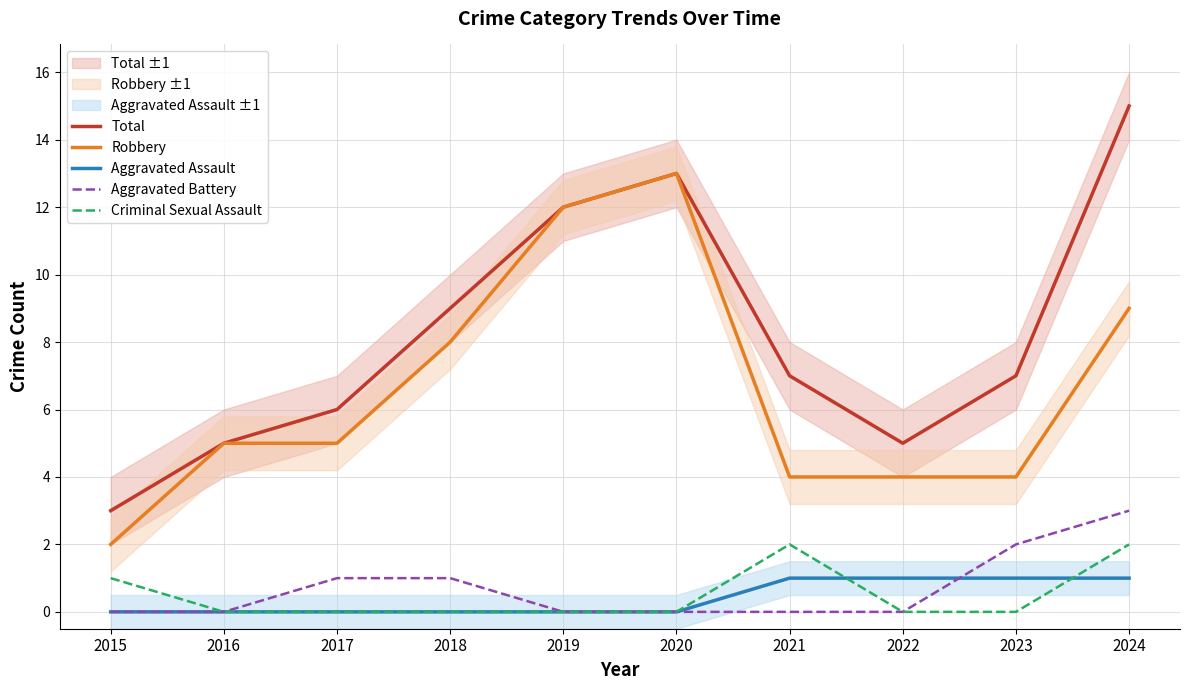

Reading left to right, list all the values displayed in this chart.

Total: 3	5	6	9	12	13	7	5	7	15
Robbery: 2	5	5	8	12	13	4	4	4	9
Aggravated Assault: 0	0	0	0	0	0	1	1	1	1
Aggravated Battery: 0	0	1	1	0	0	0	0	2	3
Criminal Sexual Assault: 1	0	0	0	0	0	2	0	0	2